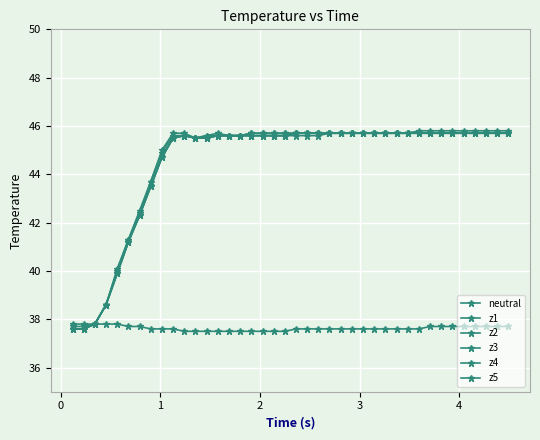

True or false: z5 has more than 0 points higher than both neighbors.

False